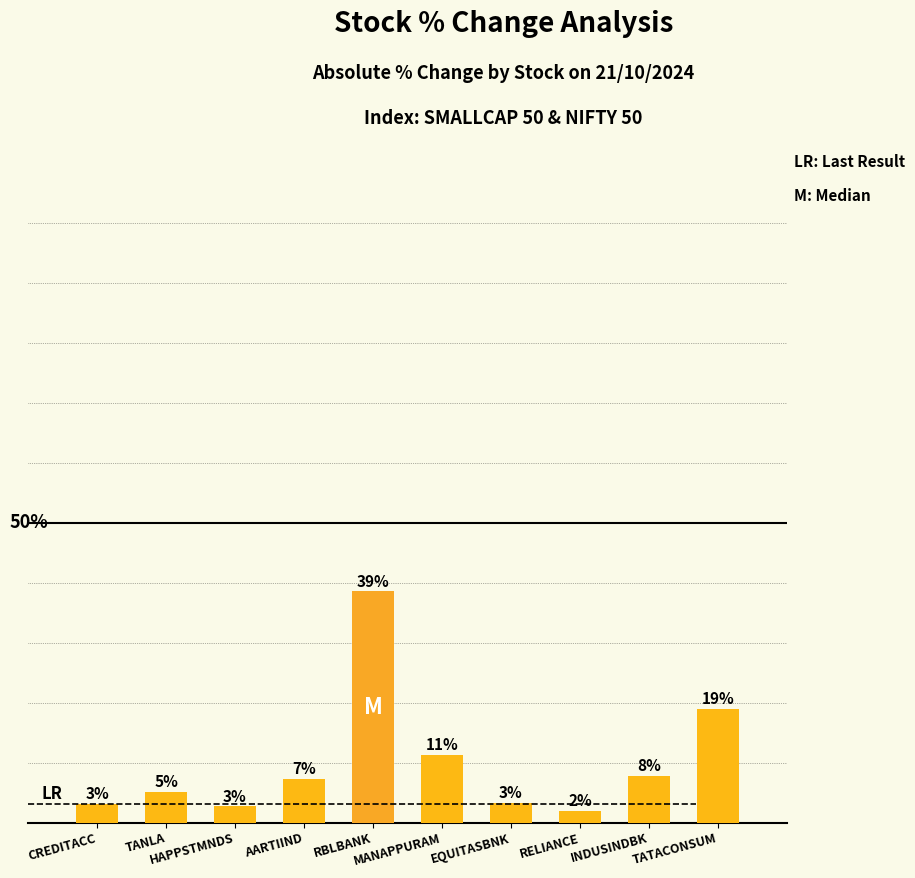

Are the bars horizontal?

No